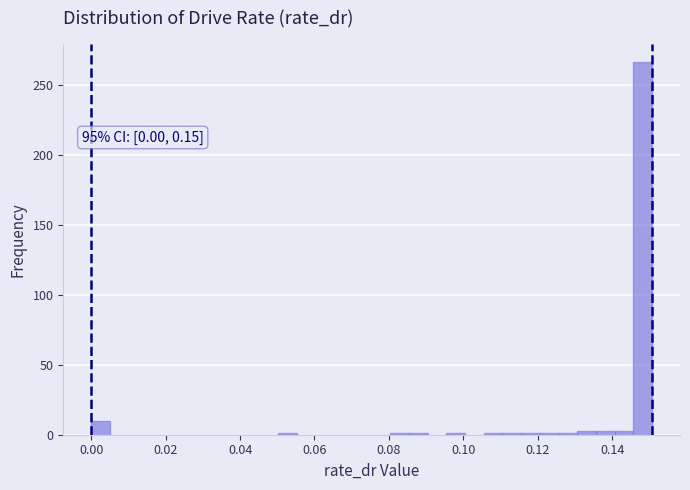

Read against the x-axis, roughly where is the centre of the tallest bar?

0.148